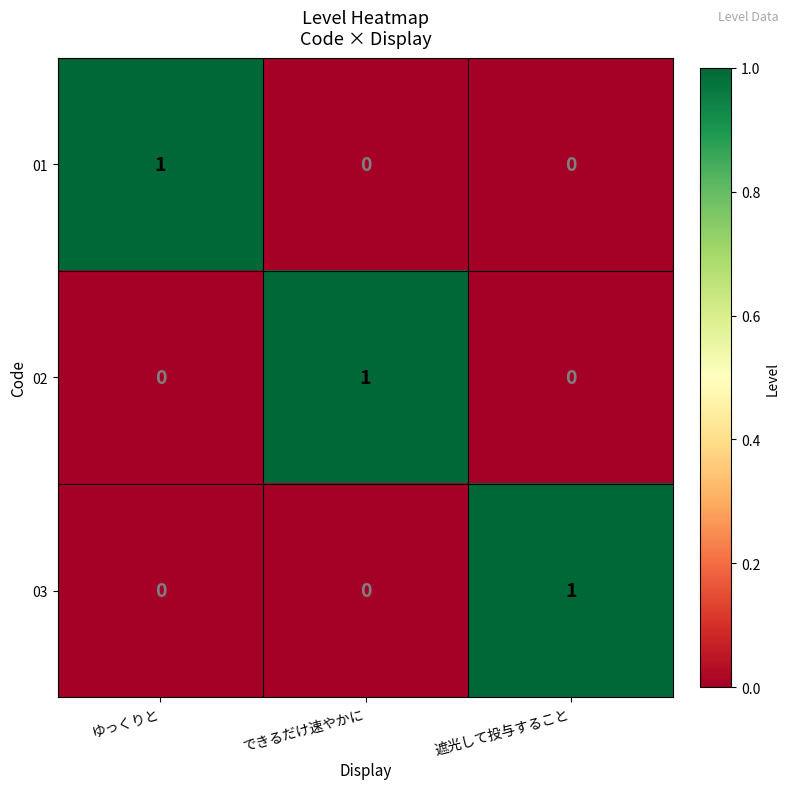

Reading left to right, what are all the values shown in this chart?

01: 1	0	0
02: 0	1	0
03: 0	0	1